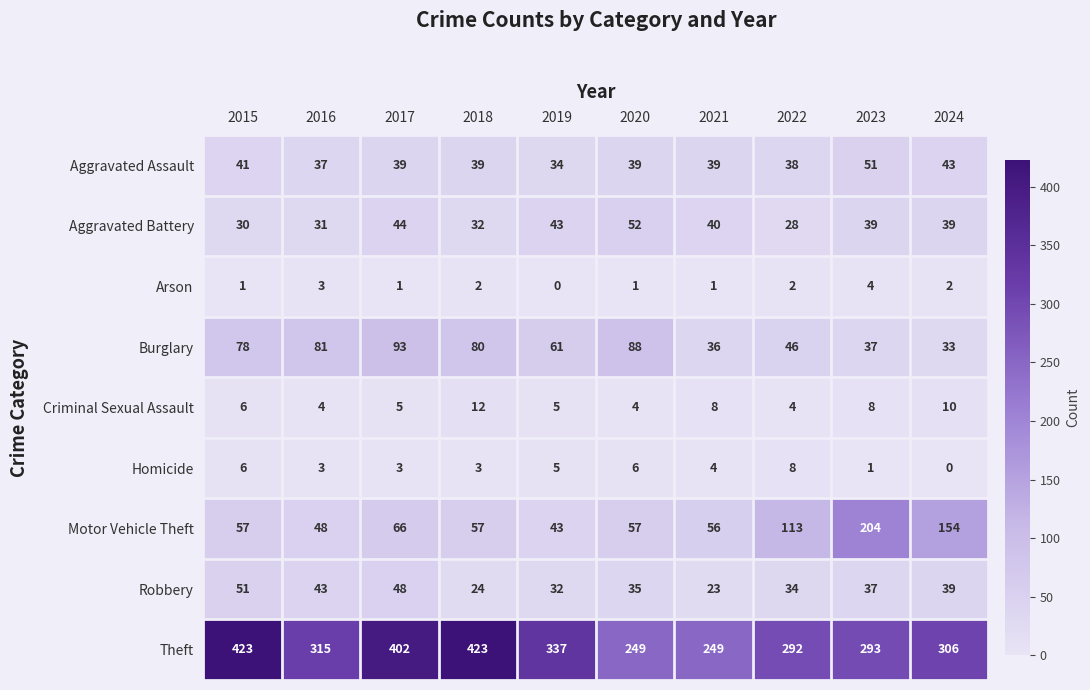

What is the spread (max minus min) of values at 2018?

421